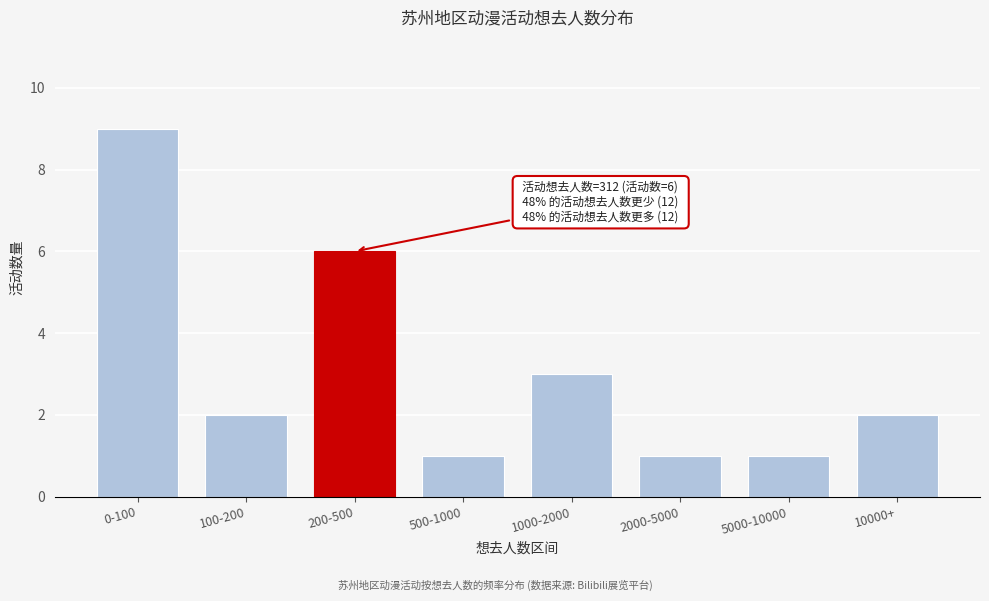

Reading left to right, list all the values displayed in this chart.

9	2	6	1	3	1	1	2